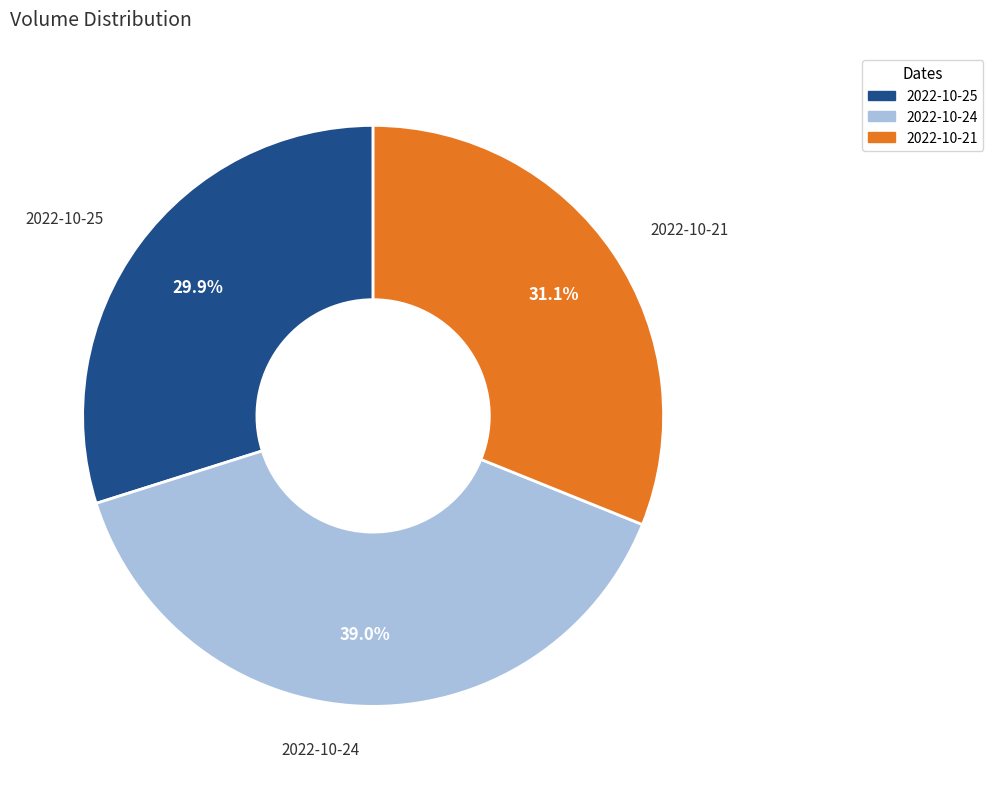

Which category has the biggest portion of the pie?

2022-10-24